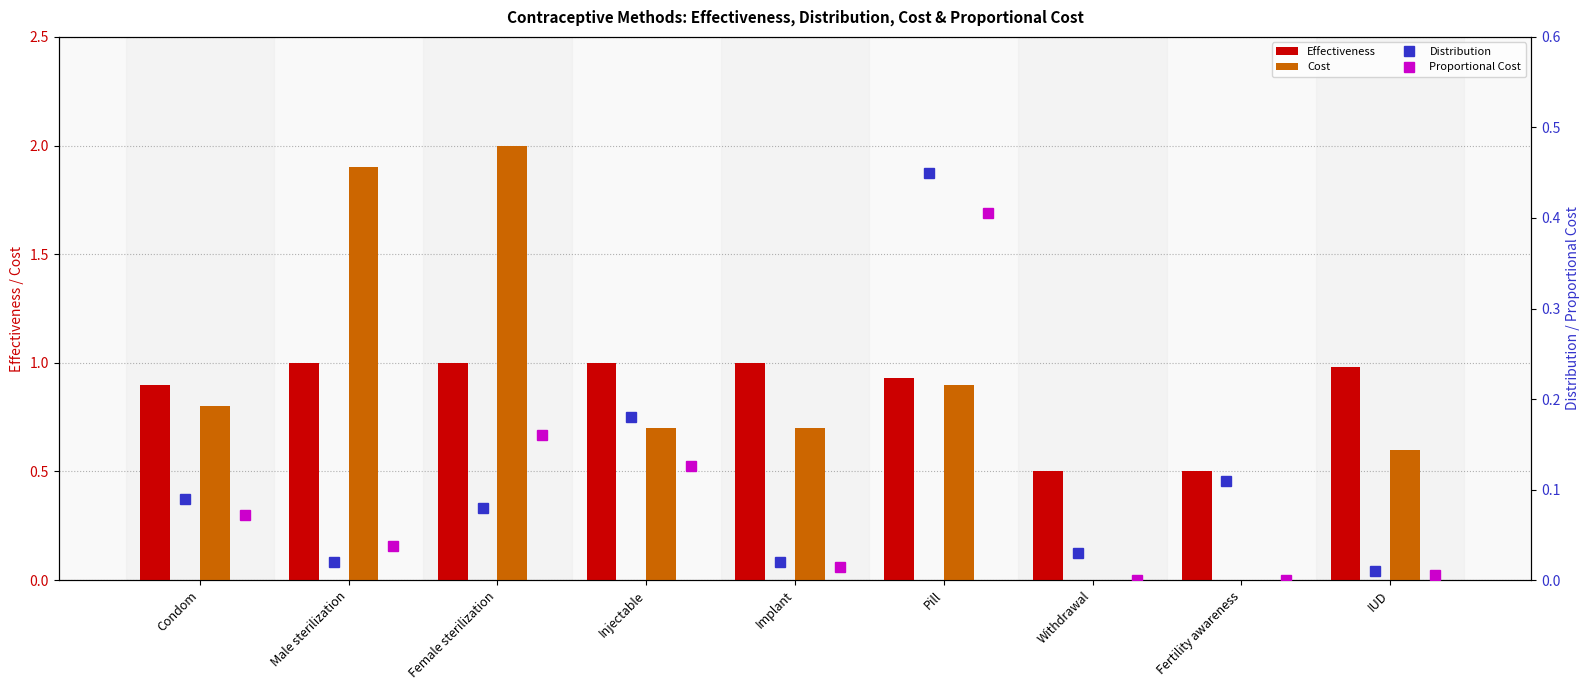

List the series in order of their peak value, lowest first.

Proportional Cost, Distribution, Effectiveness, Cost